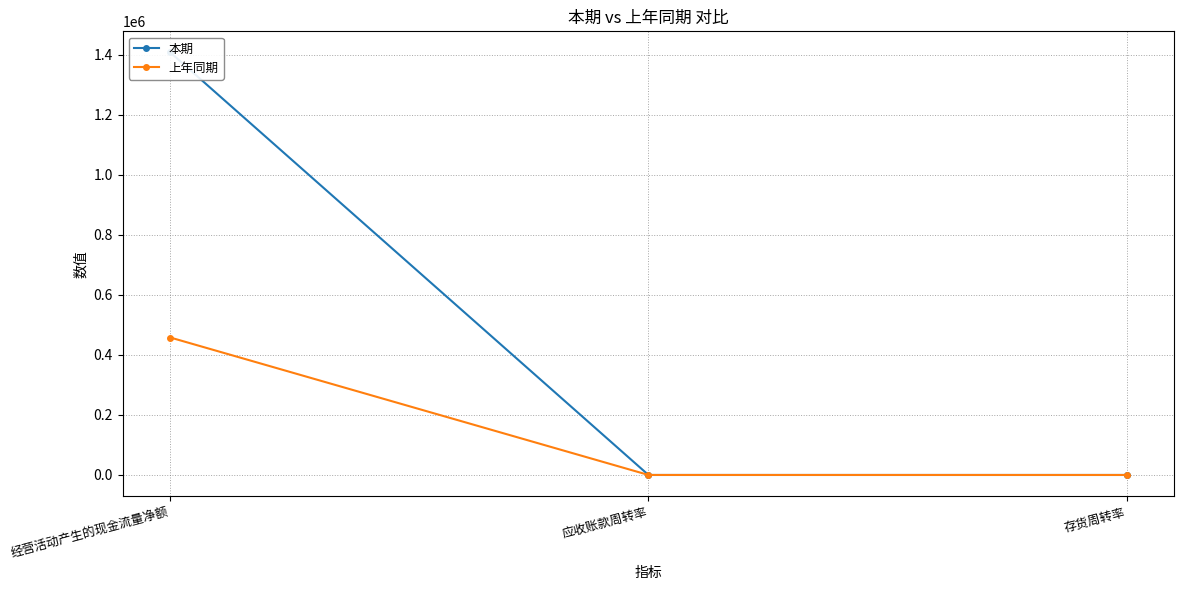

Which has a higher value, 经营活动产生的现金流量净额 or 存货周转率?

经营活动产生的现金流量净额